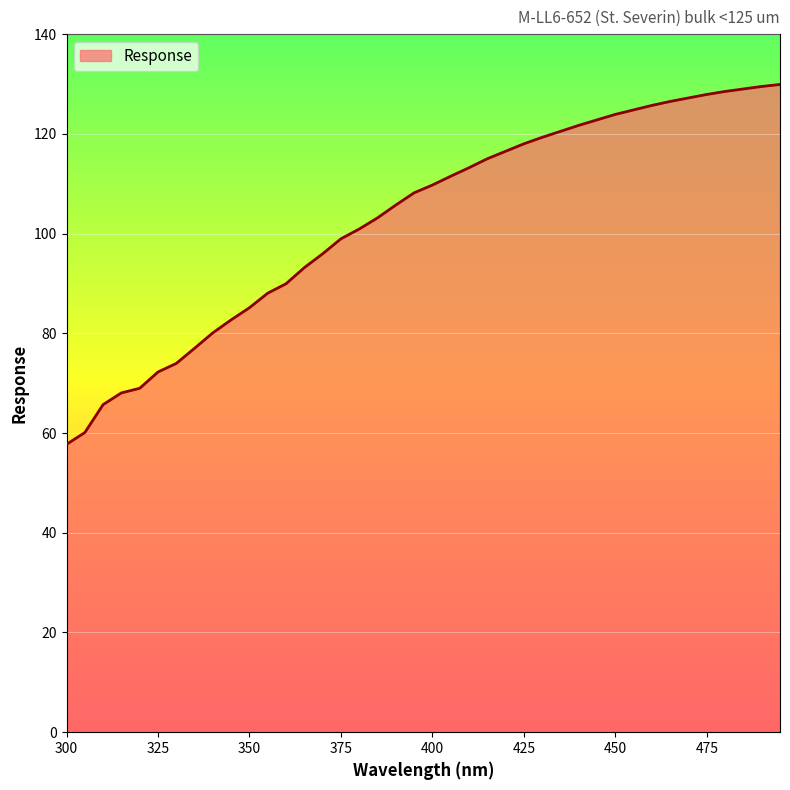

What is the maximum value shown in the chart?

129.9